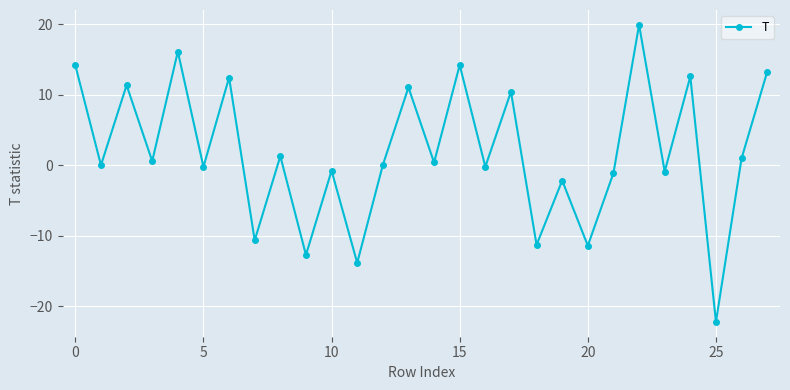

What is the smallest value displayed?

-22.2